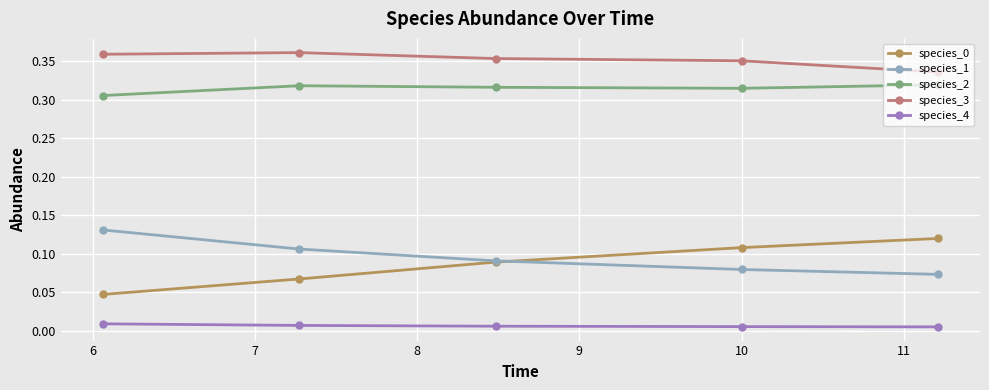

At how many categories does at least one series exceed 0?

5